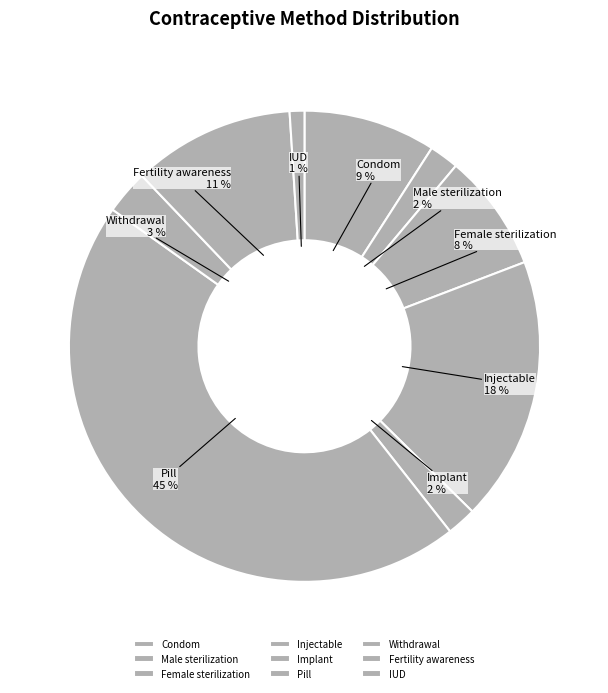

Count the number of slices in the pie.

9